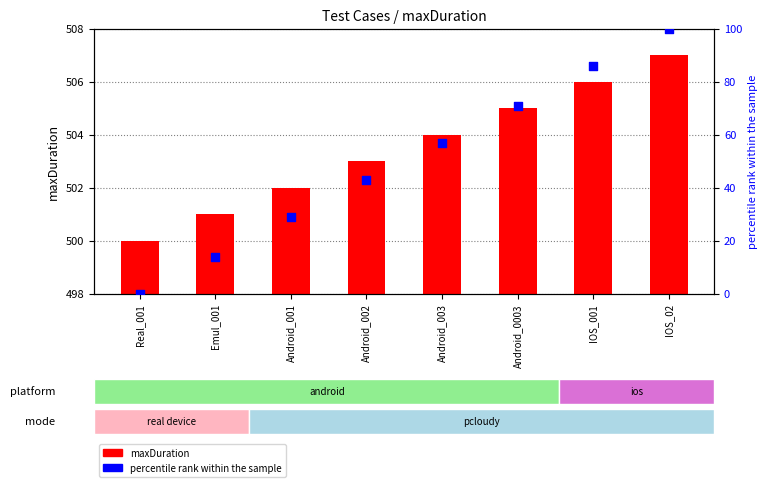

Which series has the largest total across all categories?

maxDuration